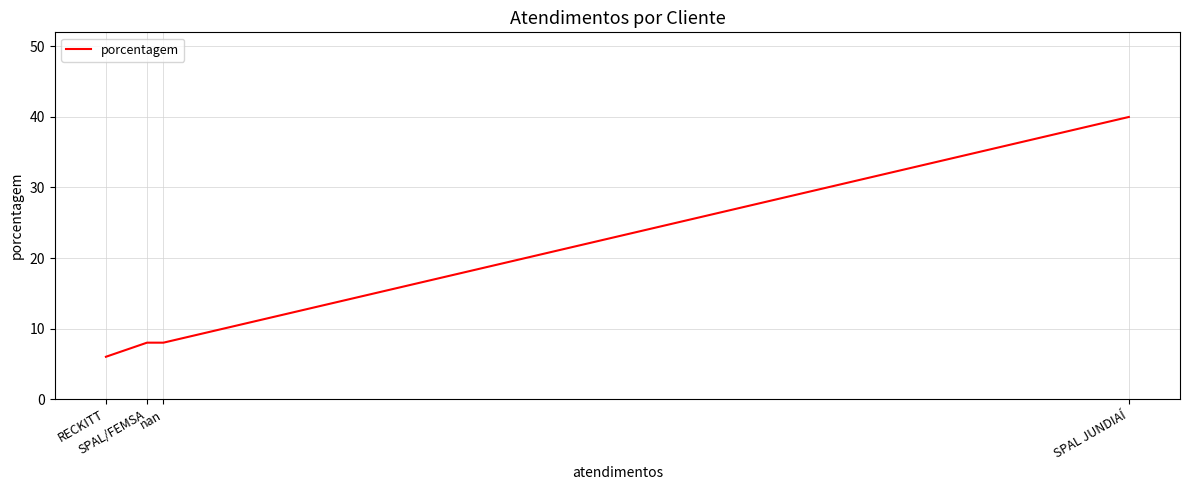

Is it true that the value at SPAL/FEMSA is 8?

True